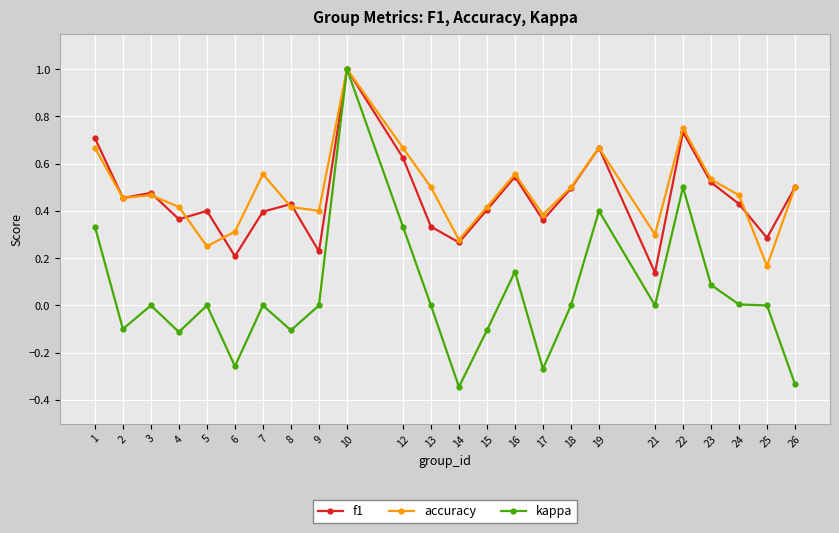

At which category is the sum across all series the highest?

10